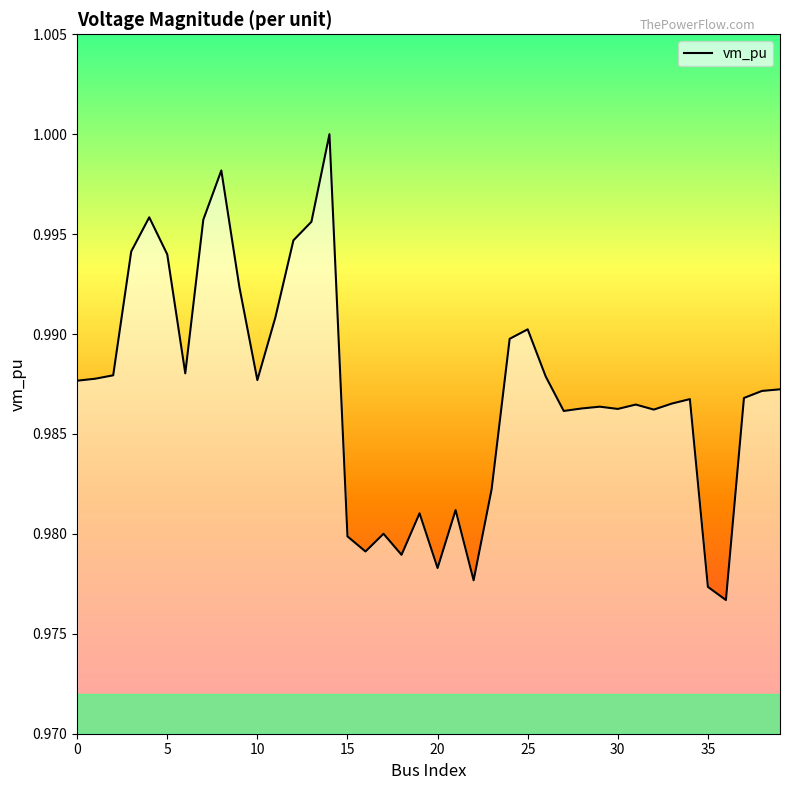

Does the chart display data point markers on the line(s)?

No